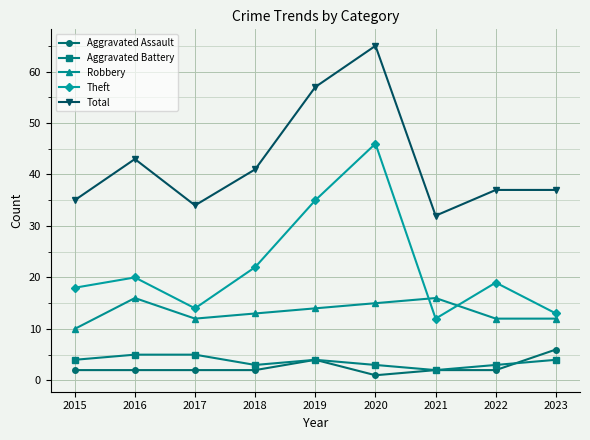

What is the minimum value for Aggravated Battery?

2